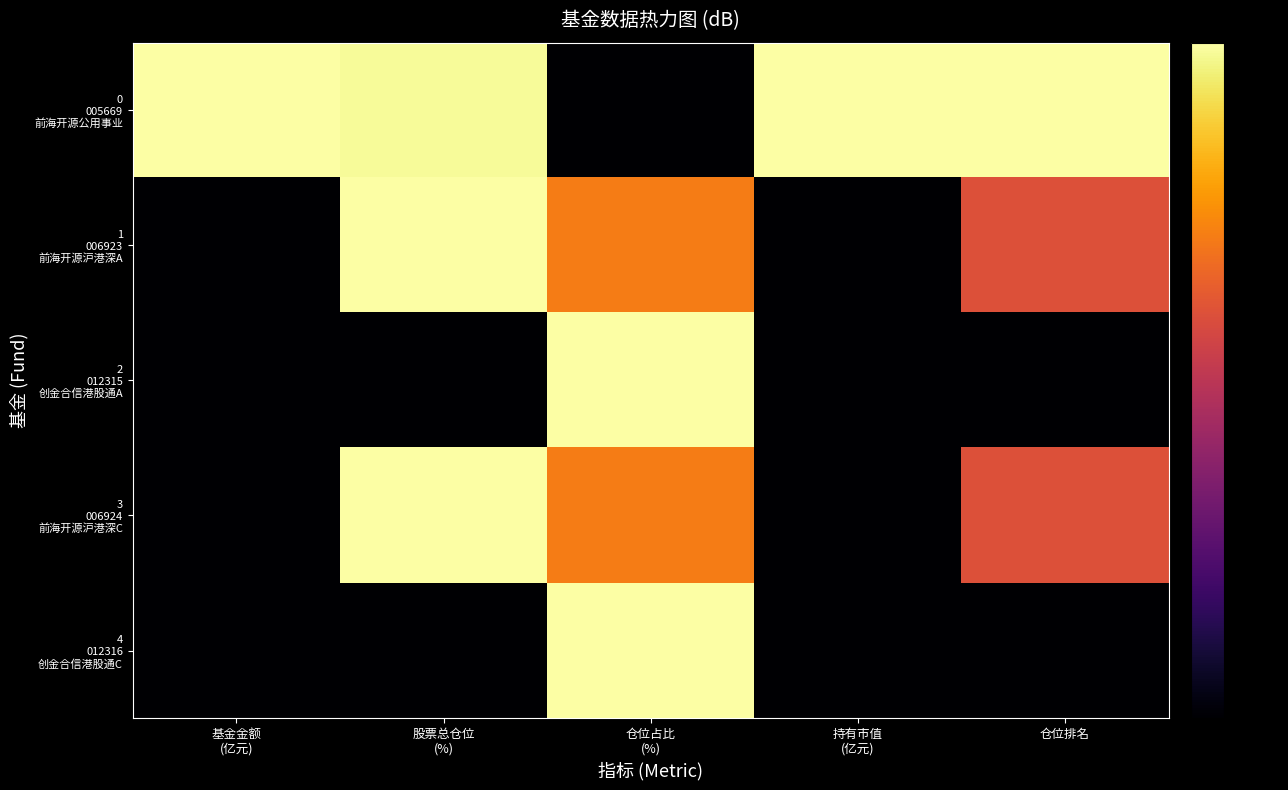

Rank the series at 股票总仓位 (%) from lowest to highest value.

2 012315 创金合信港股通A, 4 012316 创金合信港股通C, 0 005669 前海开源公用事业, 1 006923 前海开源沪港深A, 3 006924 前海开源沪港深C